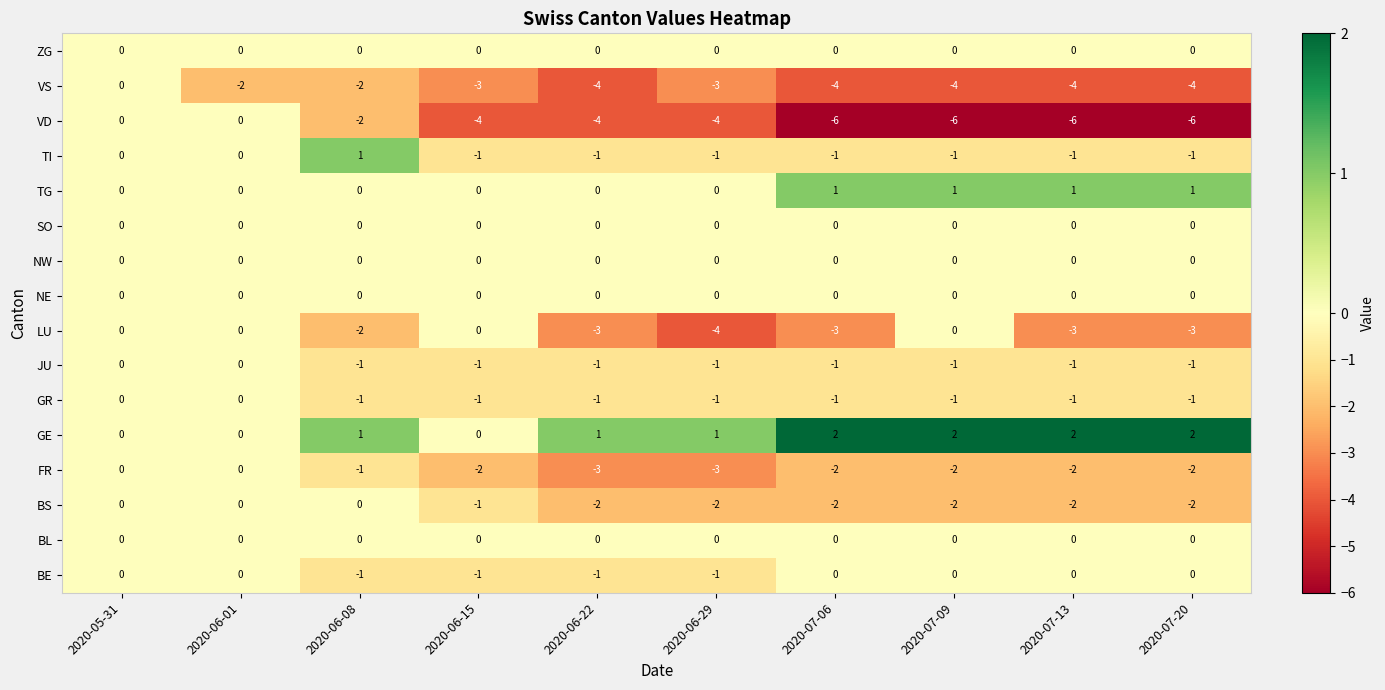

Count the VS values in the range -4 to -2.

9